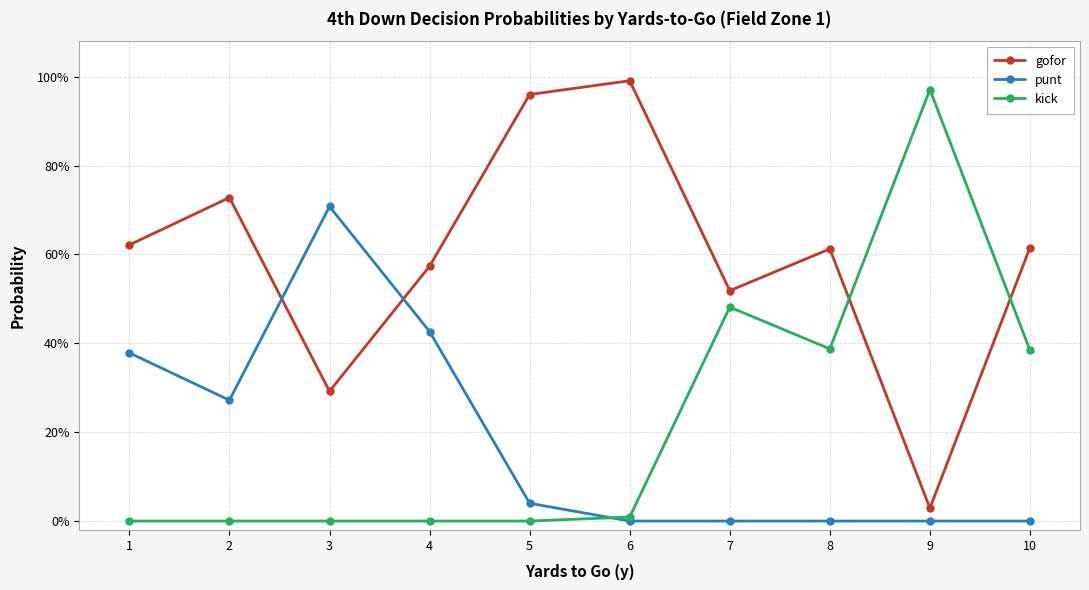

Reading left to right, transcribe all the data shown in this chart.

gofor: 1=0.6	2=0.7	3=0.3	4=0.6	5=1.0	6=1.0	7=0.5	8=0.6	9=0.0	10=0.6
punt: 1=0.4	2=0.3	3=0.7	4=0.4	5=0.0	6=0.0	7=0.0	8=0.0	9=0.0	10=0.0
kick: 1=0.0	2=0.0	3=0.0	4=0.0	5=0.0	6=0.0	7=0.5	8=0.4	9=1.0	10=0.4